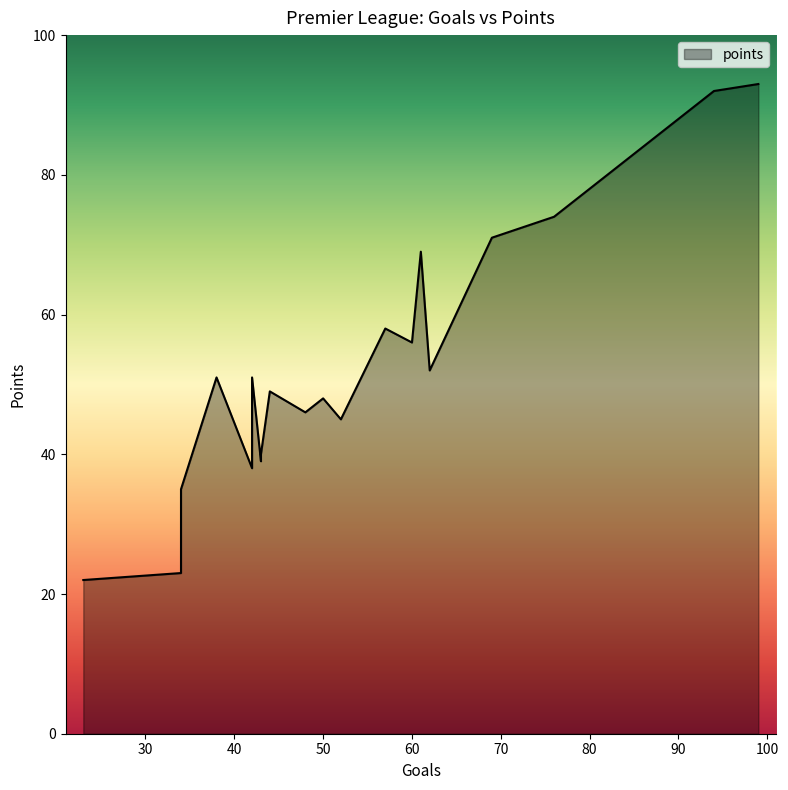

What is the change in value from 94 to 43?

-53